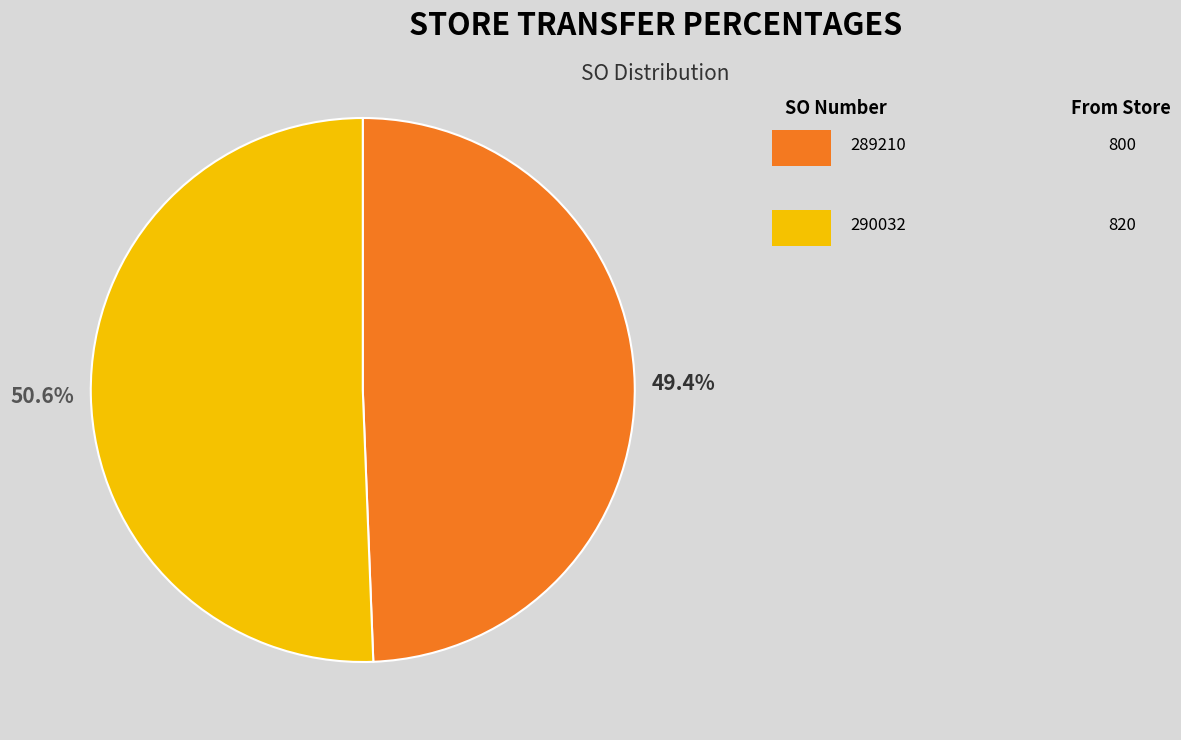

Is there any slice that represents more than half of the pie?

Yes